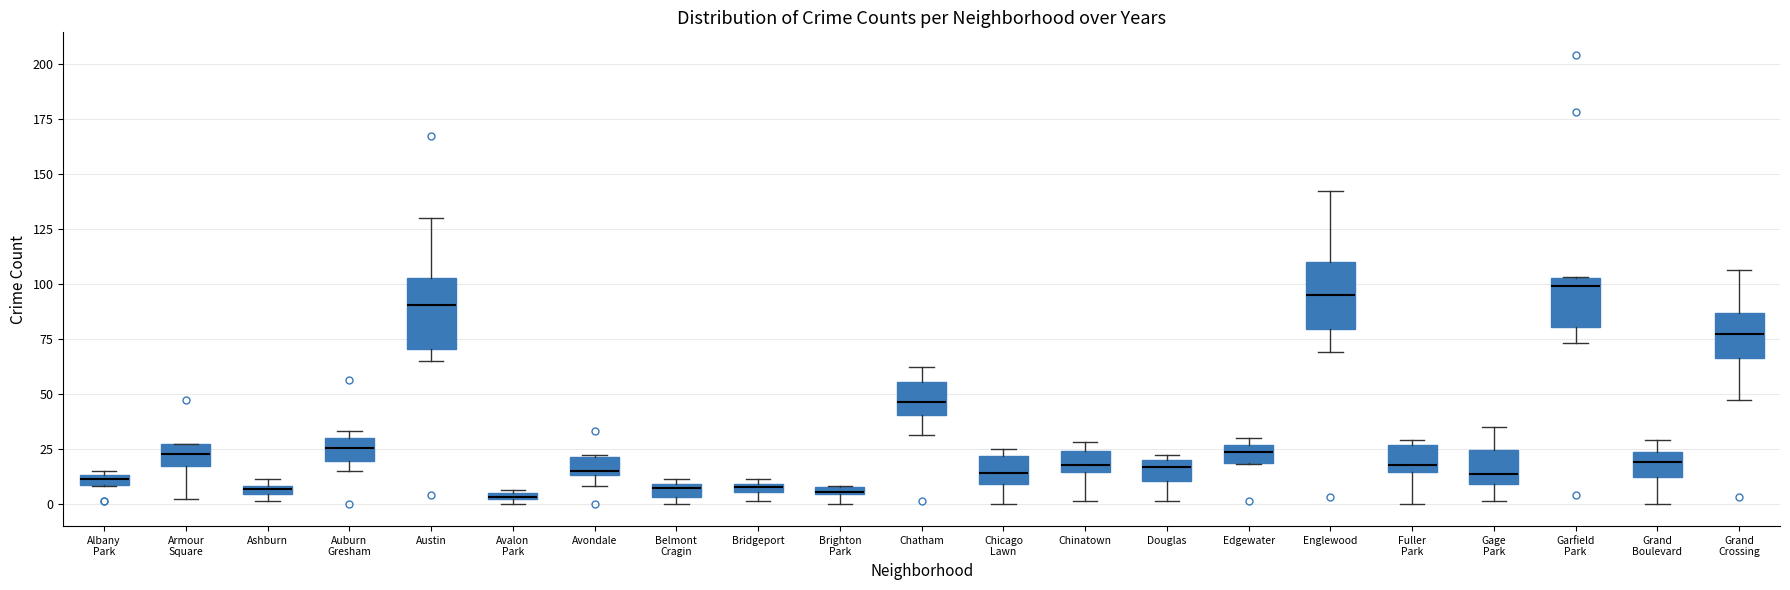

Where is the upper edge of the box for Englewood on the y-axis? The values are not printed on the chart, so give them approximately, as read against the axis.

110